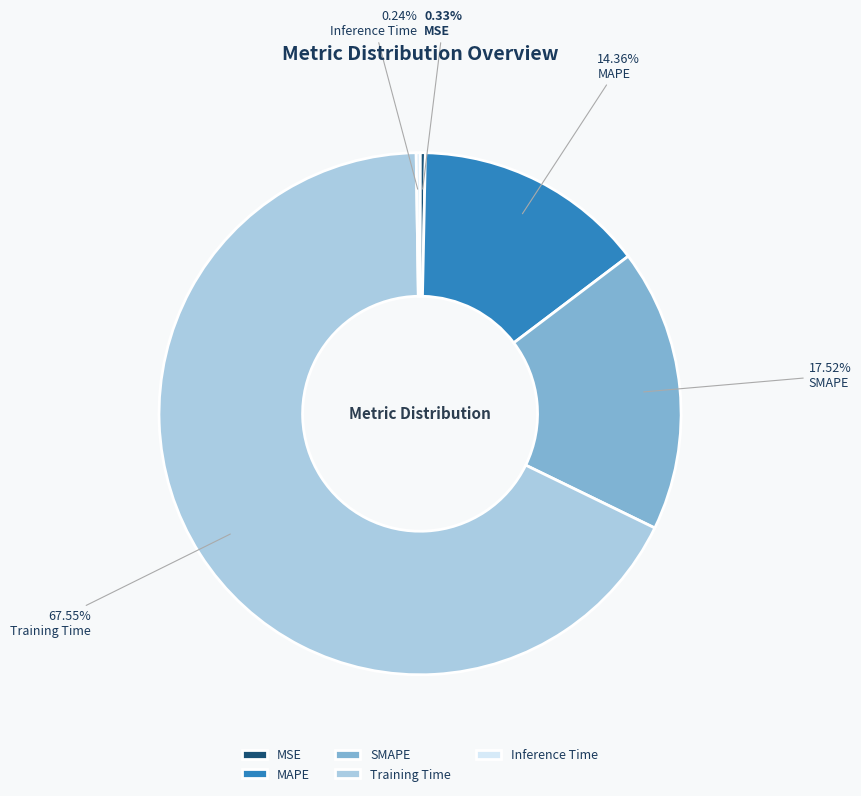

Which slice is the largest?

Training Time